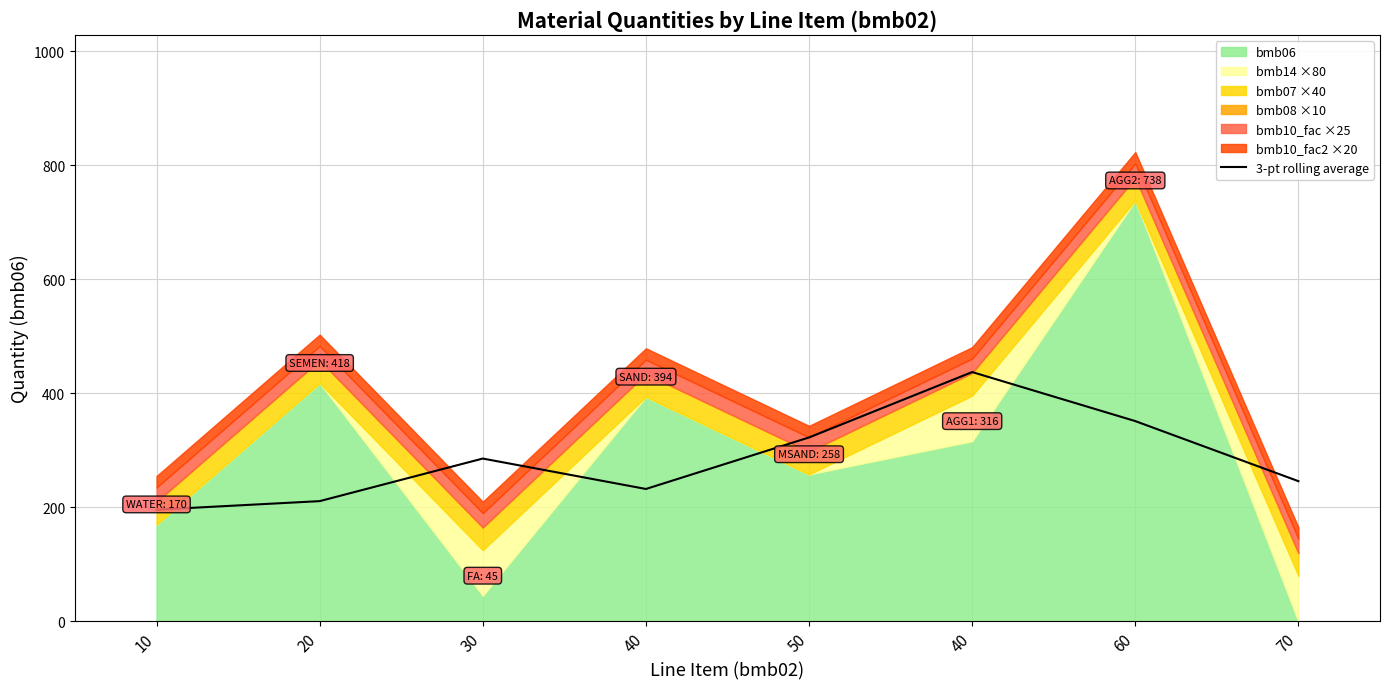

What is the difference between the maximum and minimum values?

241.3